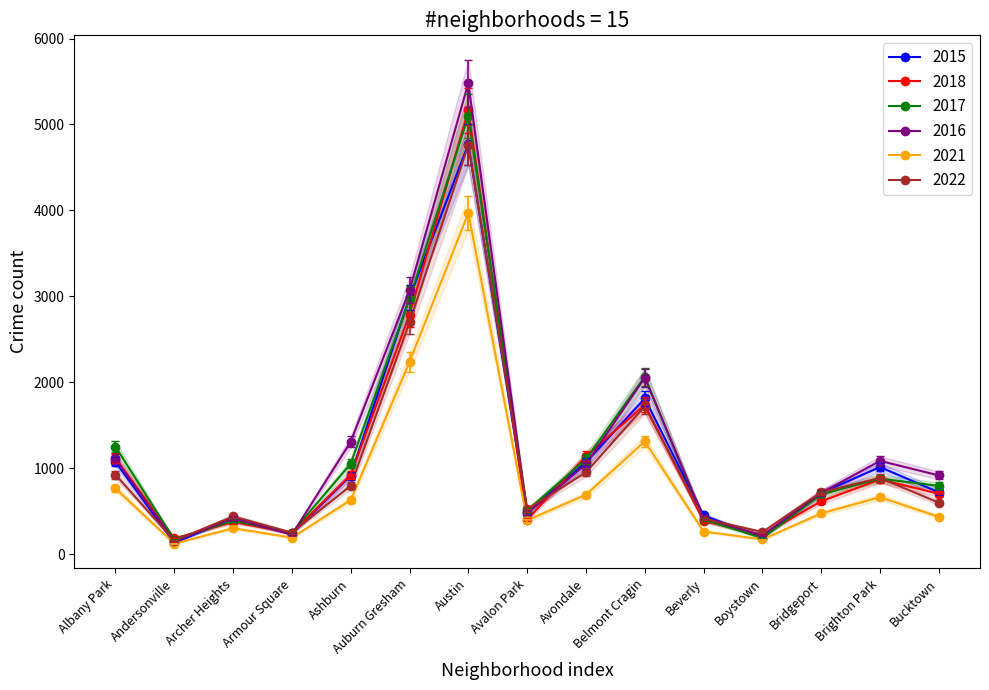

Rank the series by their maximum value, from highest to lowest.

2016, 2018, 2017, 2015, 2022, 2021